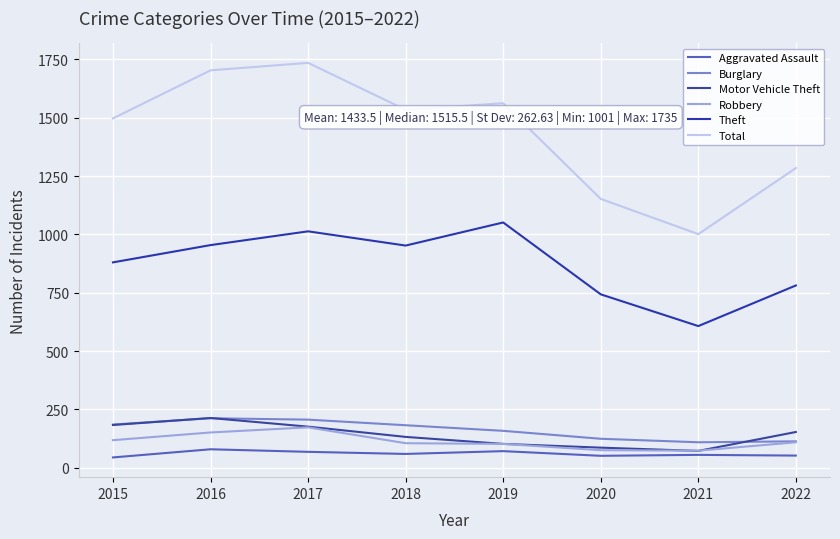

Which has a higher value, 2022 or 2018?

2018